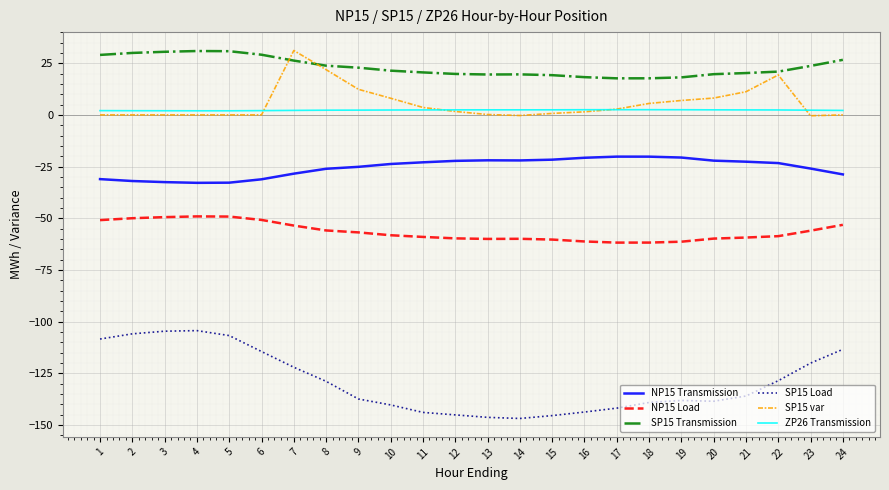

What is the minimum value shown in the chart?

-146.9